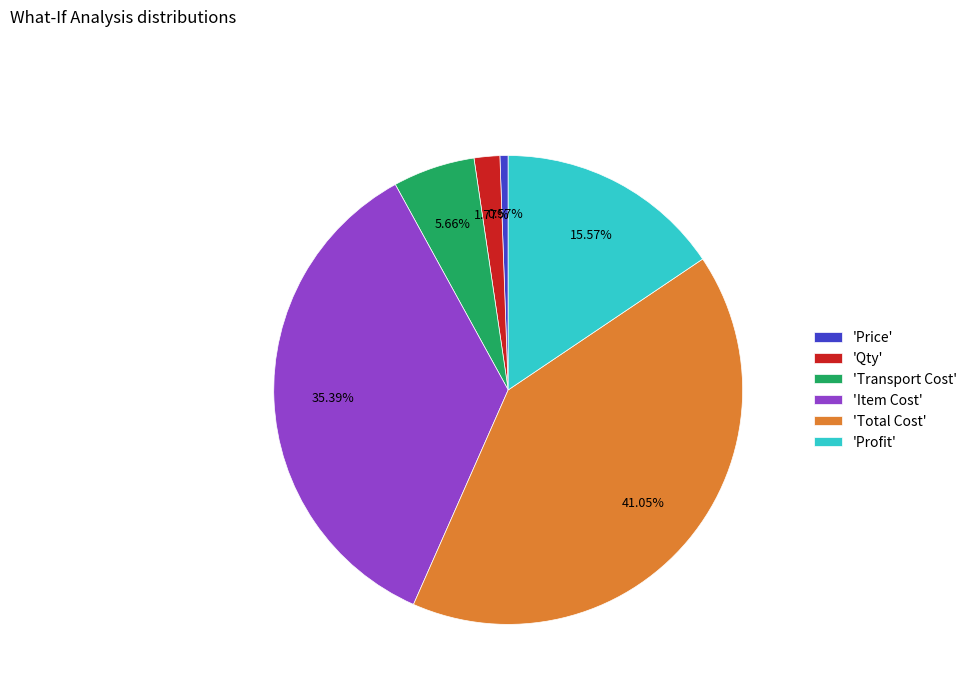

Which slice is the largest?

'Total Cost'